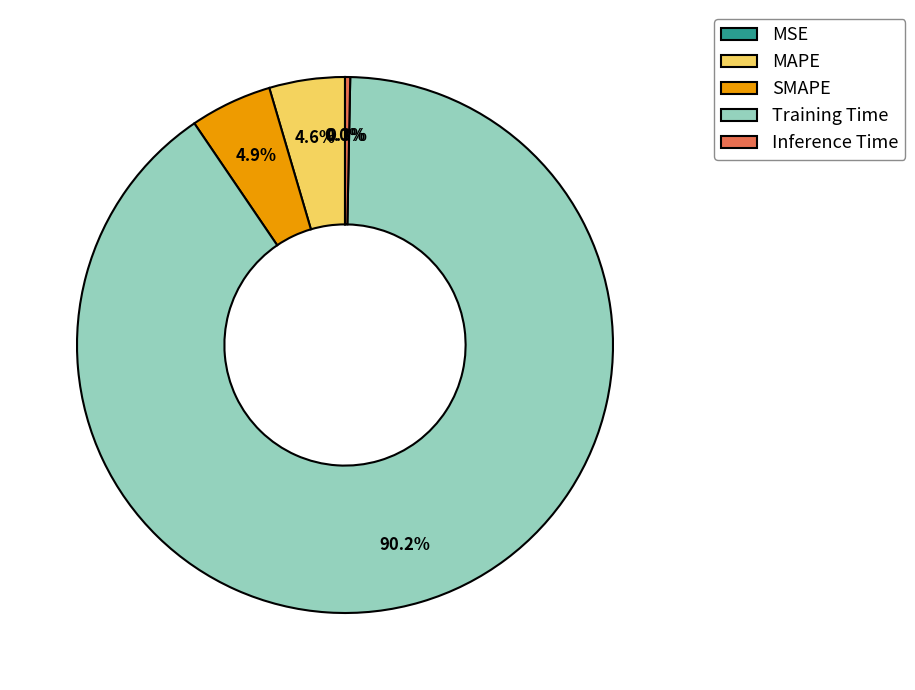

To the nearest percent, what is the average slice percentage?

20%